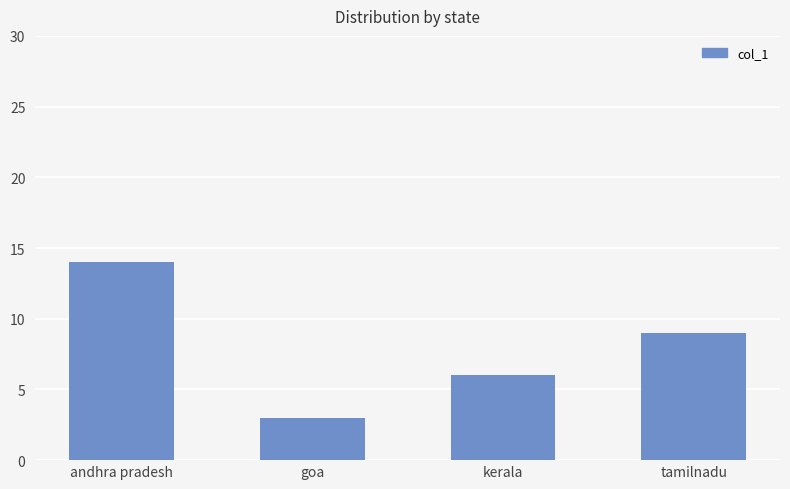

True or false: the data shows 13 at tamilnadu.

False